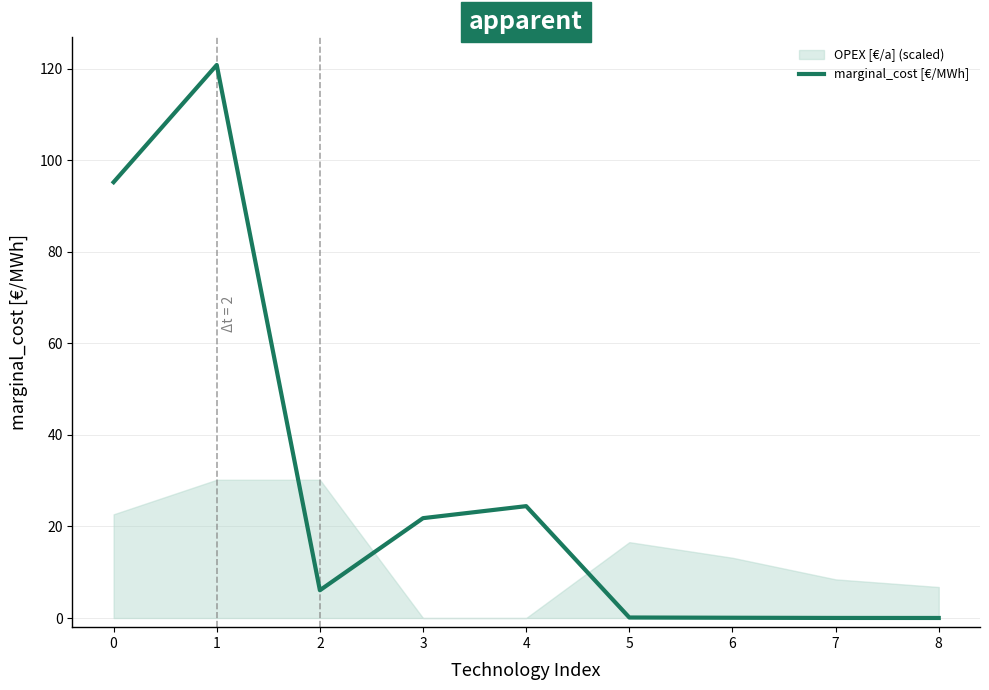

What is the greatest value displayed?

120.8